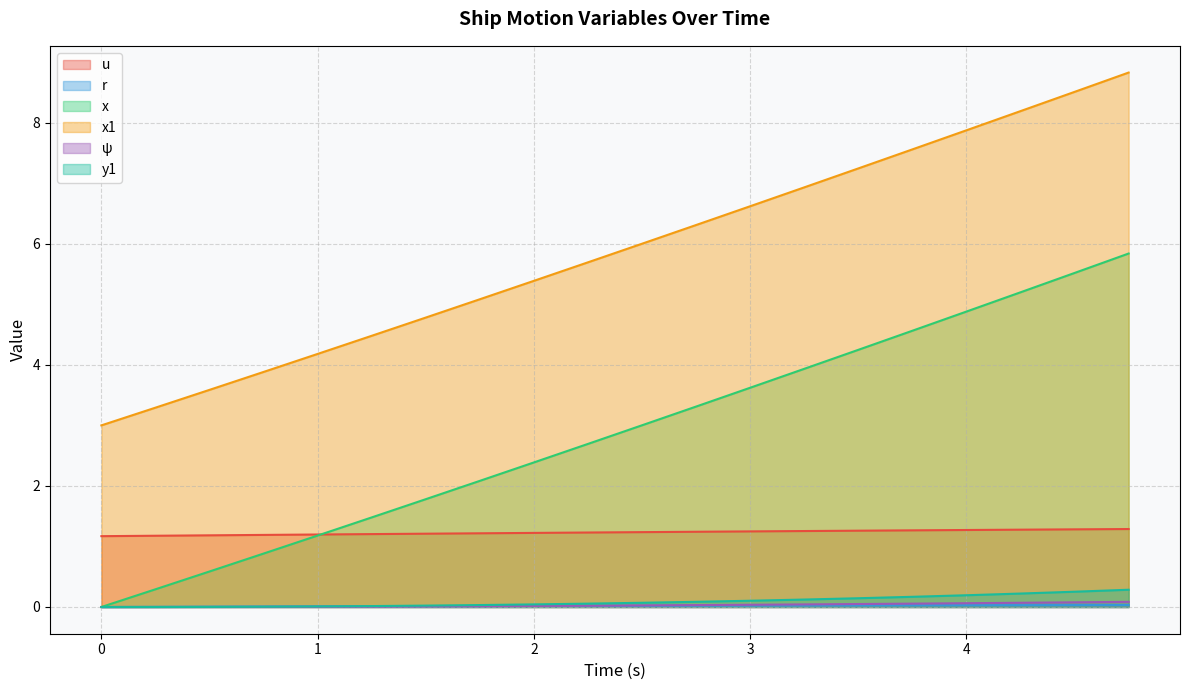

What is the spread (max minus min) of values at 0?

3.0